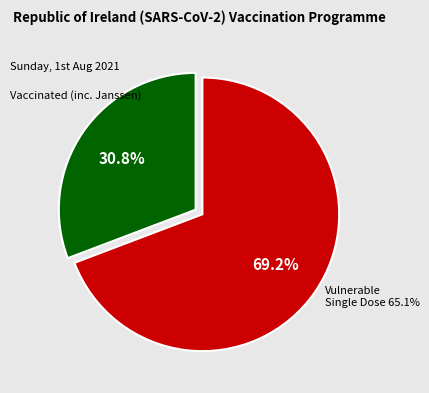

Is there a majority slice in this chart?

Yes